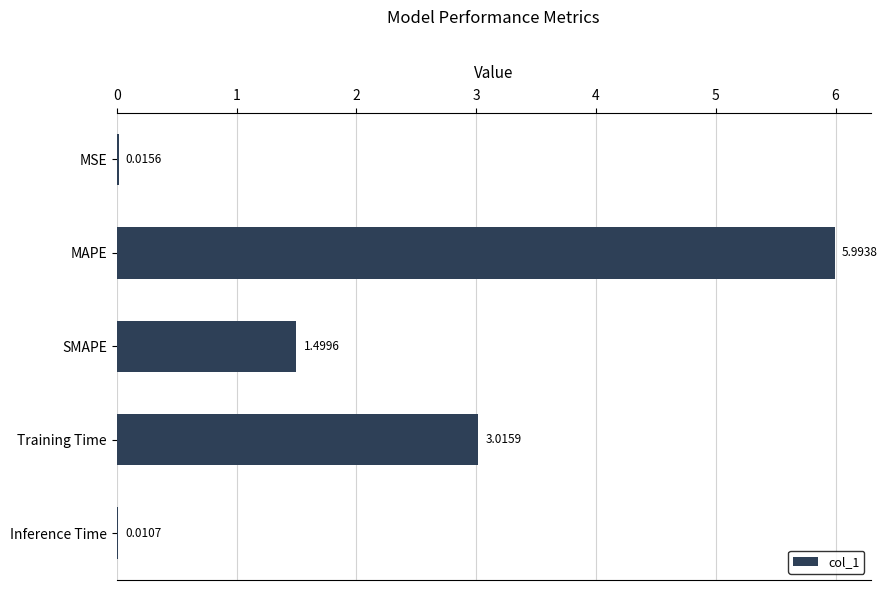

What is the change in value from MAPE to SMAPE?

-4.5